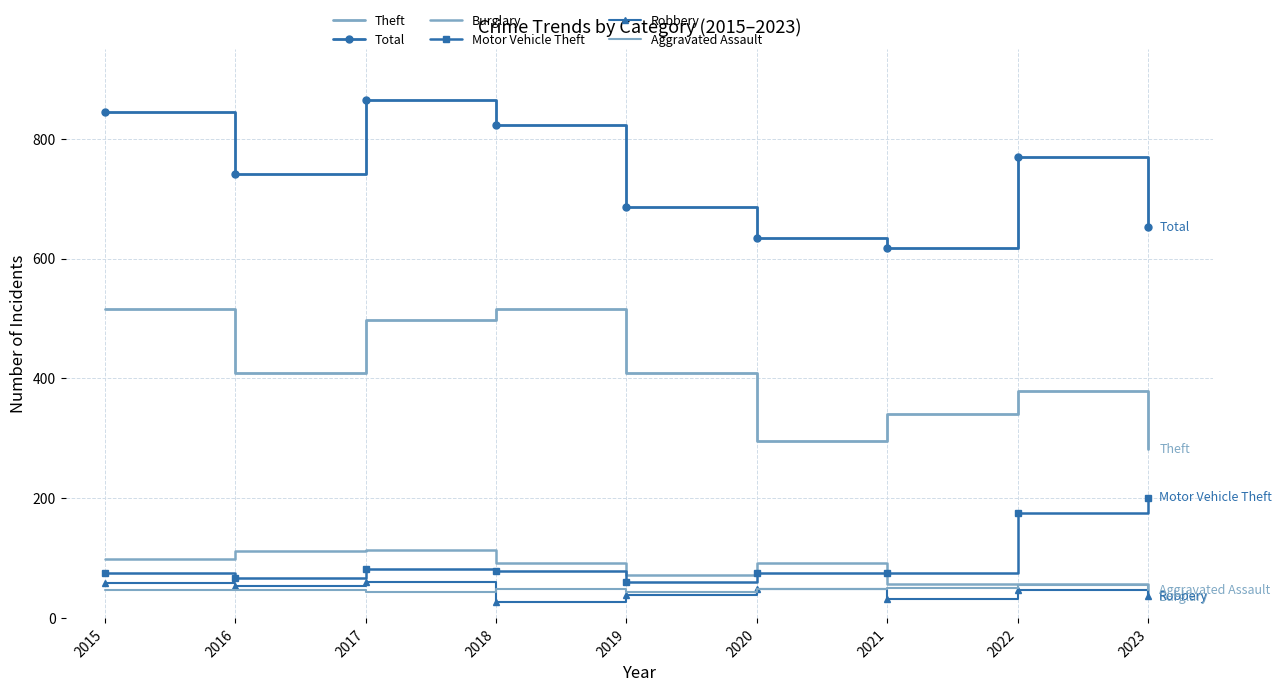

Which series ends up on top after the final intersection of Burglary and Aggravated Assault?

Aggravated Assault